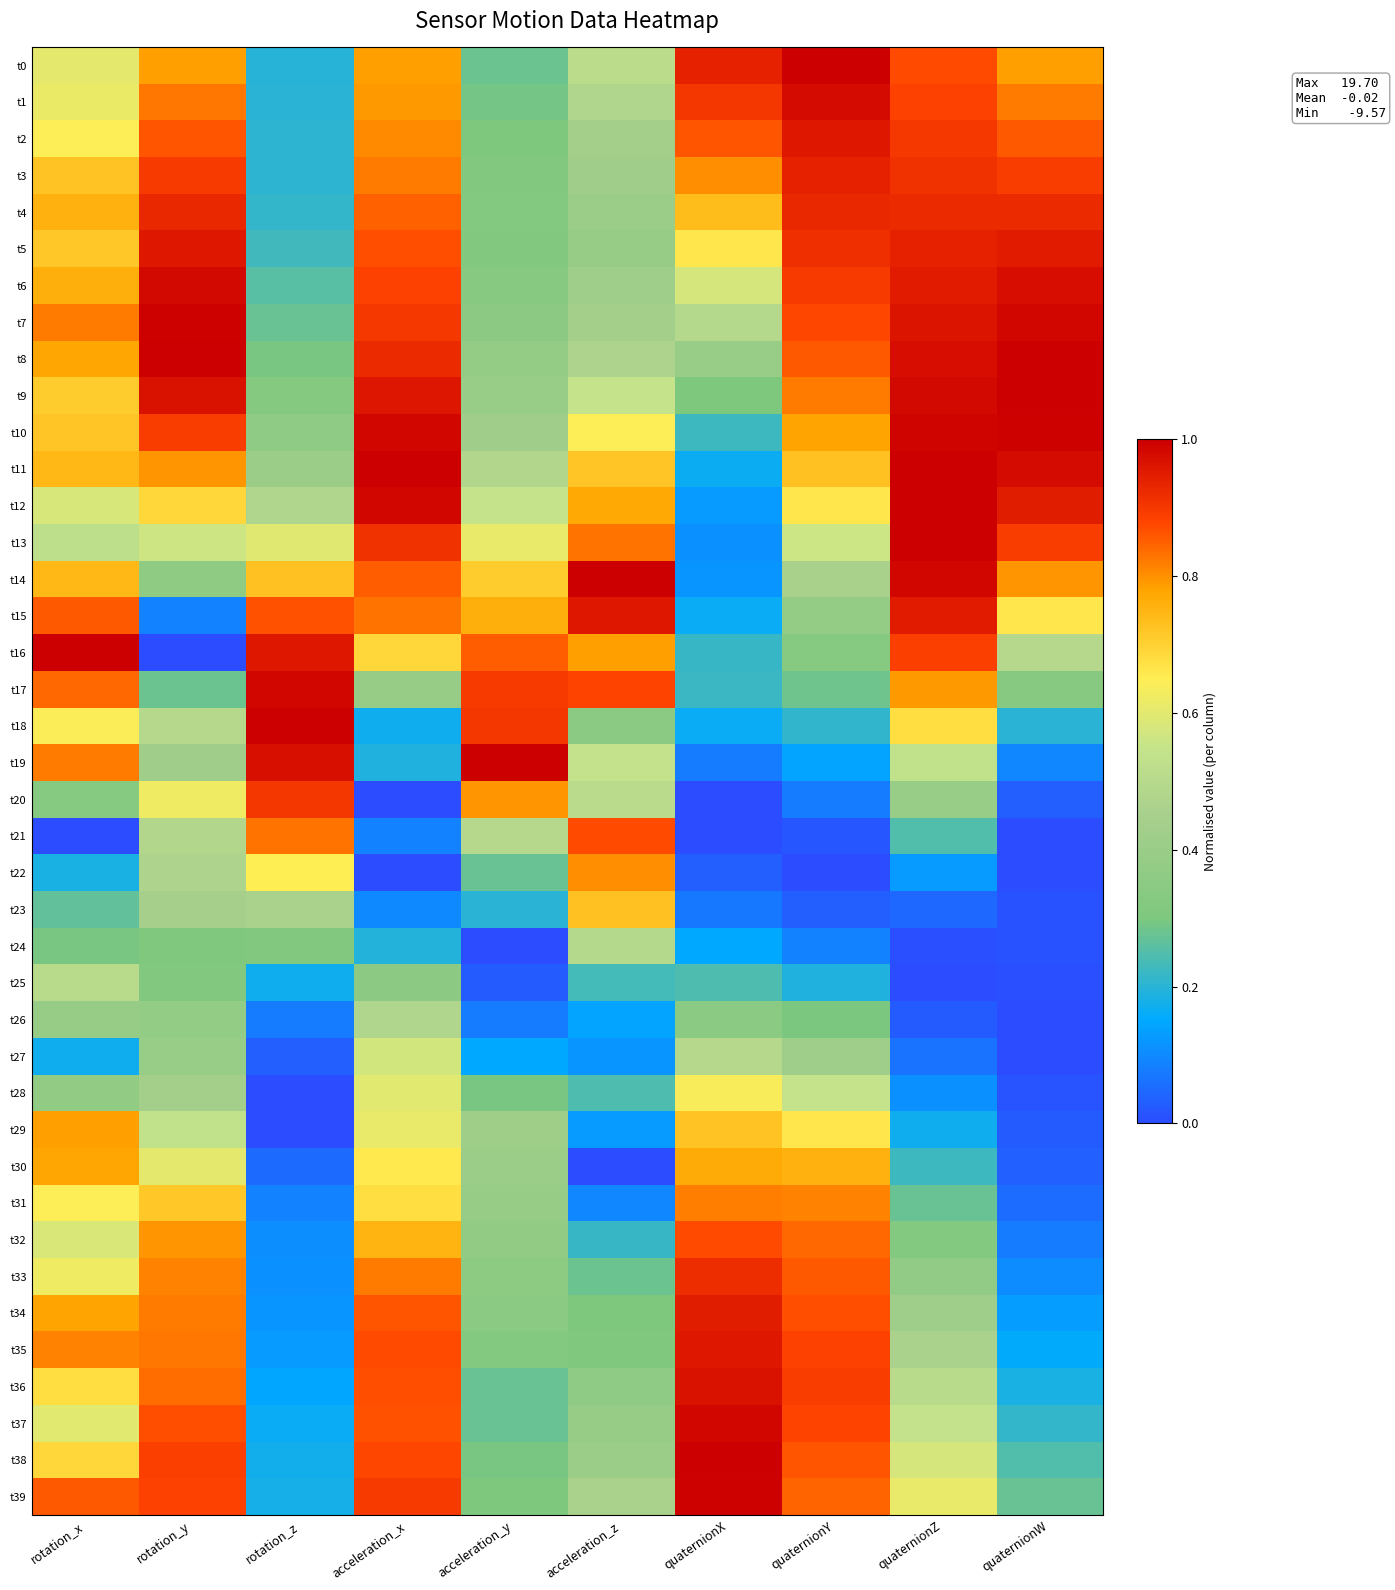

At quaternionZ, list the series in order from smallest to largest.

t25, t24, t26, t23, t27, t28, t22, t29, t30, t21, t31, t32, t33, t20, t34, t35, t36, t19, t37, t38, t39, t18, t17, t0, t1, t16, t2, t3, t4, t5, t6, t15, t7, t8, t9, t14, t10, t11, t13, t12